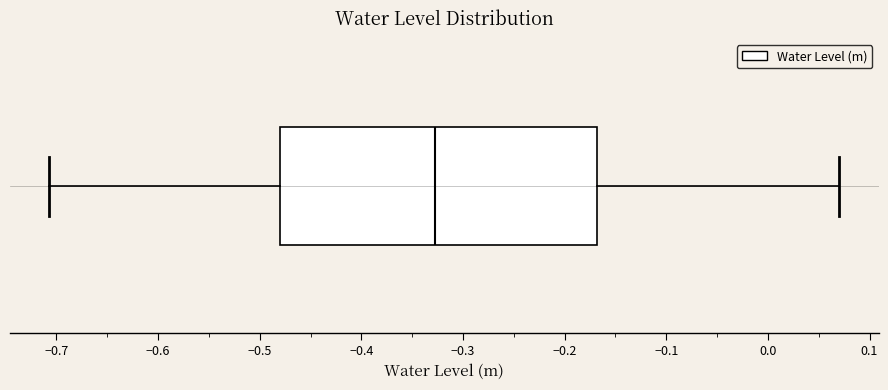

Where does the right whisker of the box end on the x-axis? The values are not printed on the chart, so give them approximately, as read against the axis.

0.07